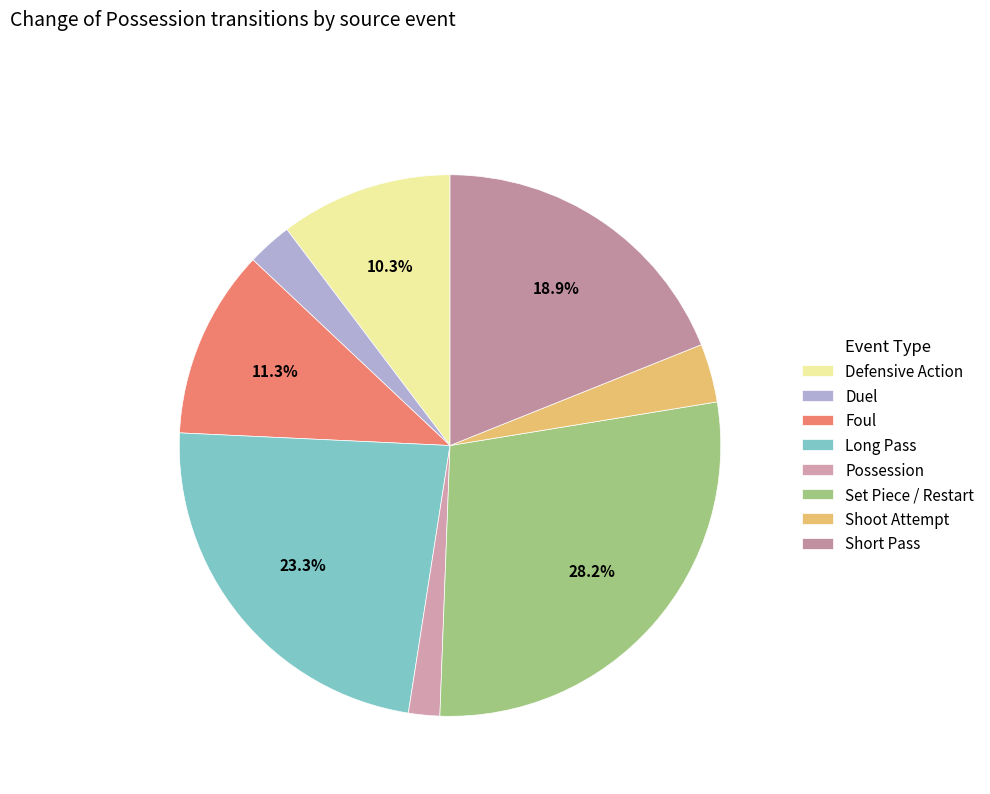

To the nearest percent, what is the difference between the Long Pass and Set Piece / Restart slice percentages?

5%